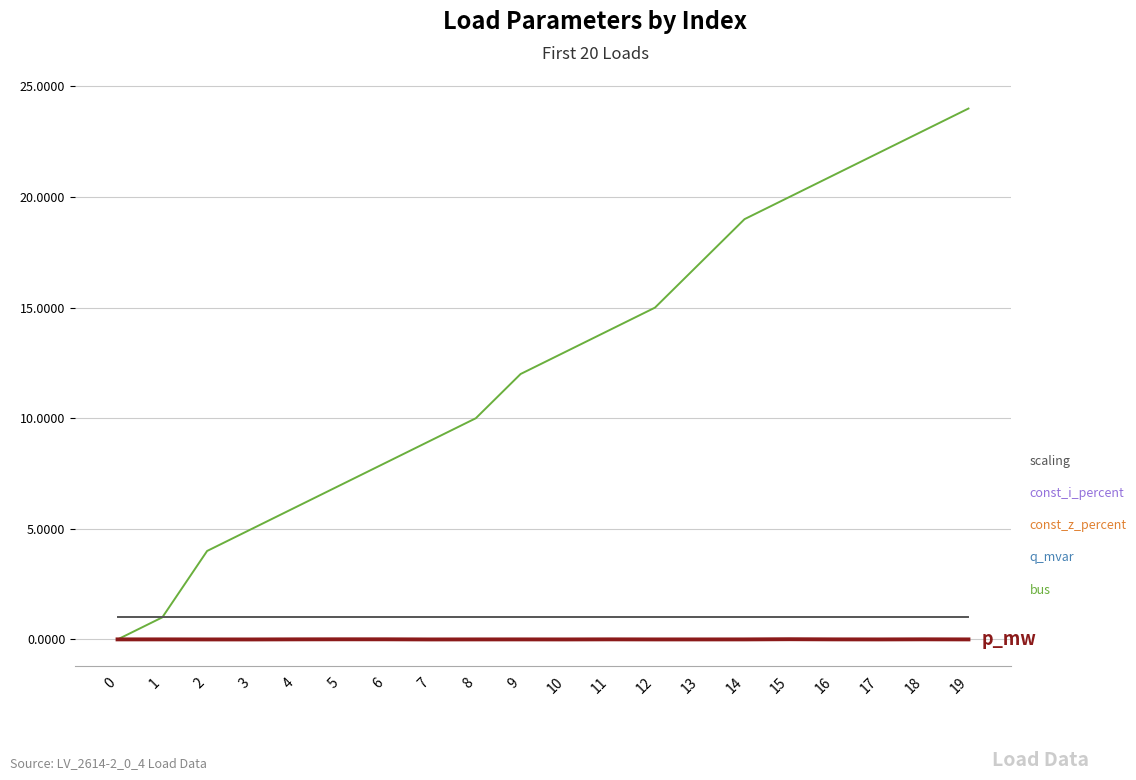

Does the chart have visible grid lines?

Yes